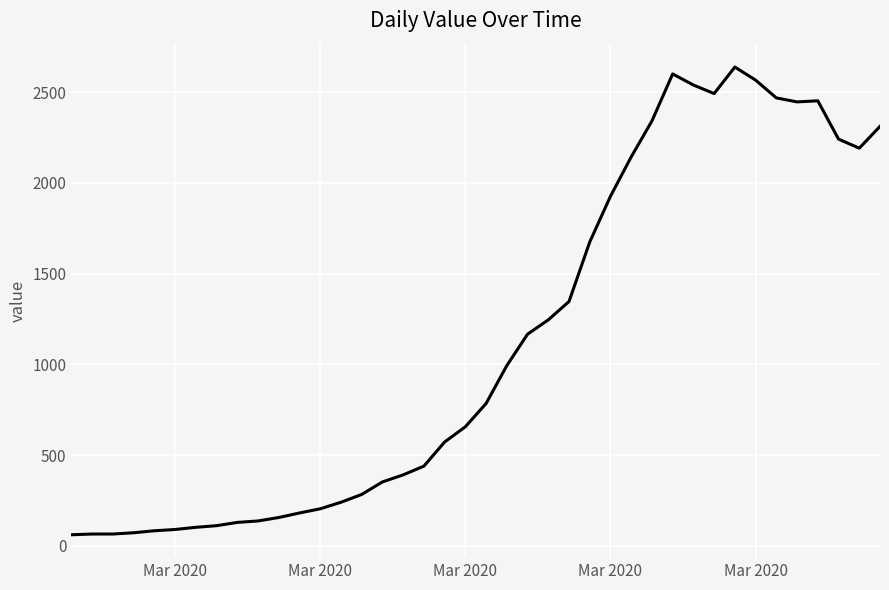

What is the minimum value shown in the chart?

61